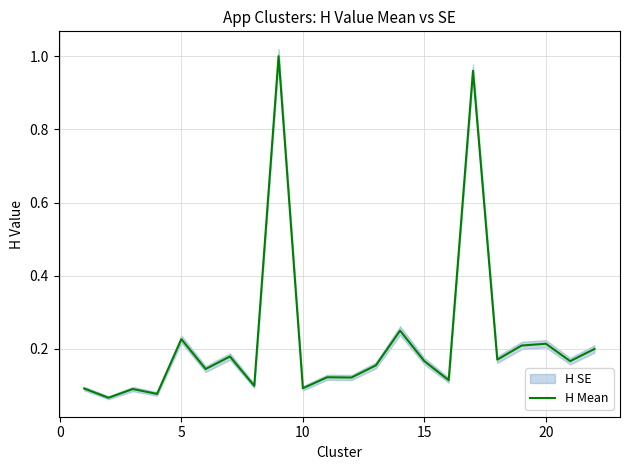

How many lines are shown in the chart?

1